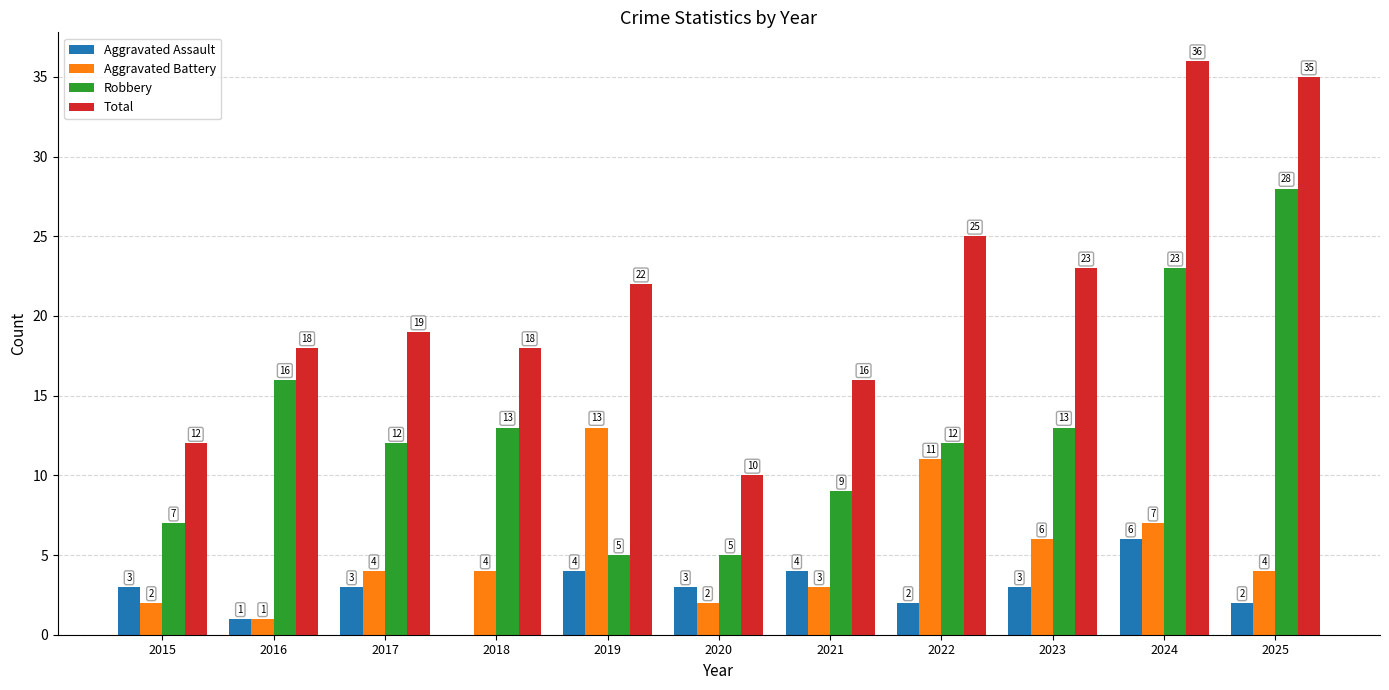

What are all the series names shown in the legend?

Aggravated Assault, Aggravated Battery, Robbery, Total